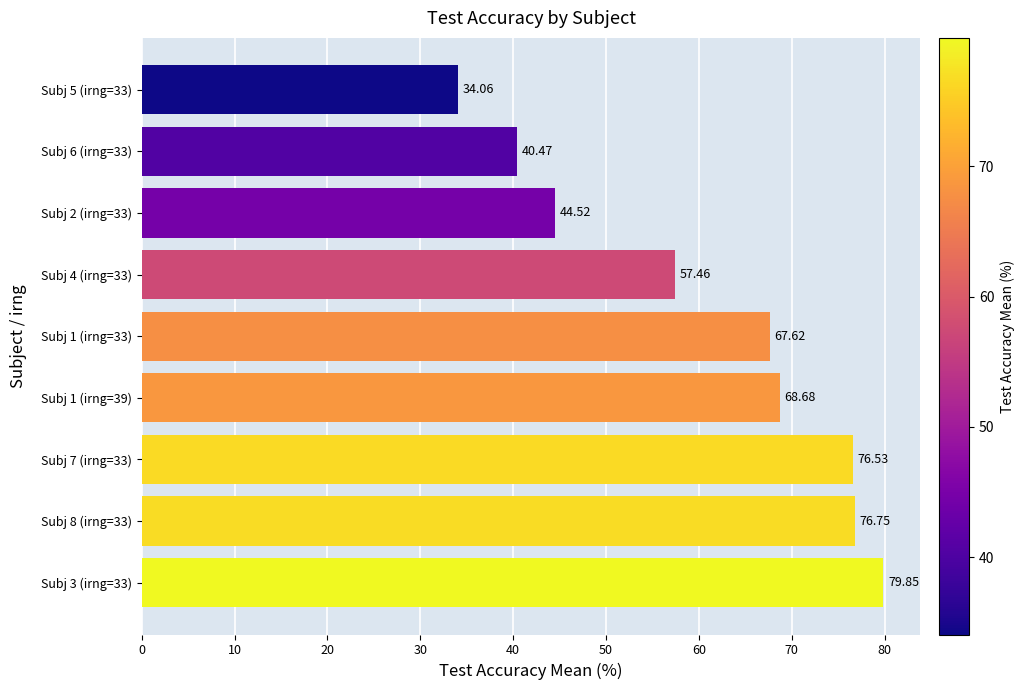

Which has a higher value, Subj 3 (irng=33) or Subj 2 (irng=33)?

Subj 3 (irng=33)